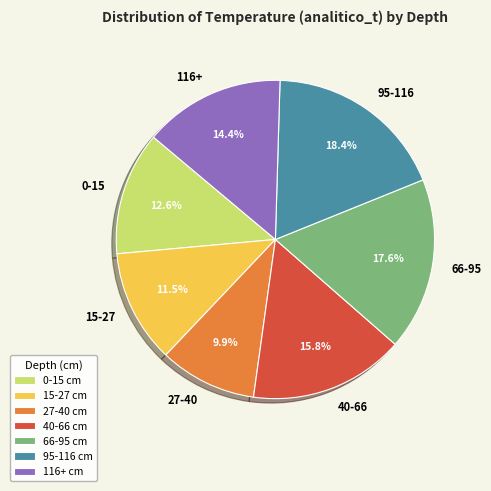

To the nearest percent, what percentage of the pie is 27-40?

10%